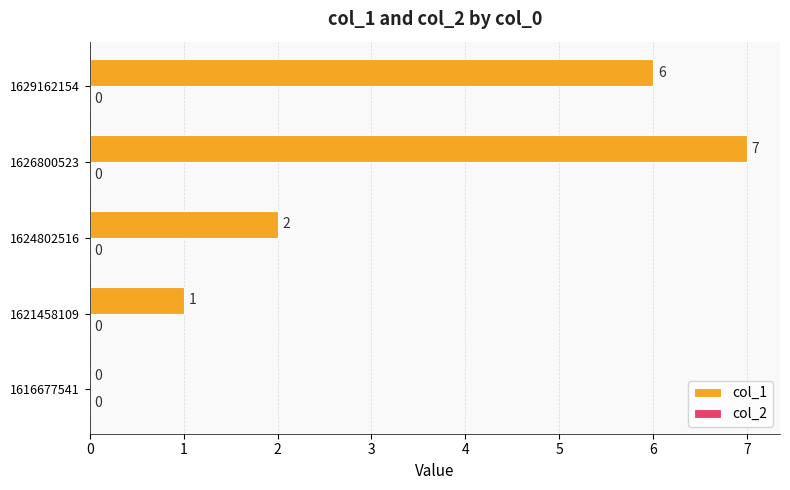

At which label is the value closest to 3?

1624802516